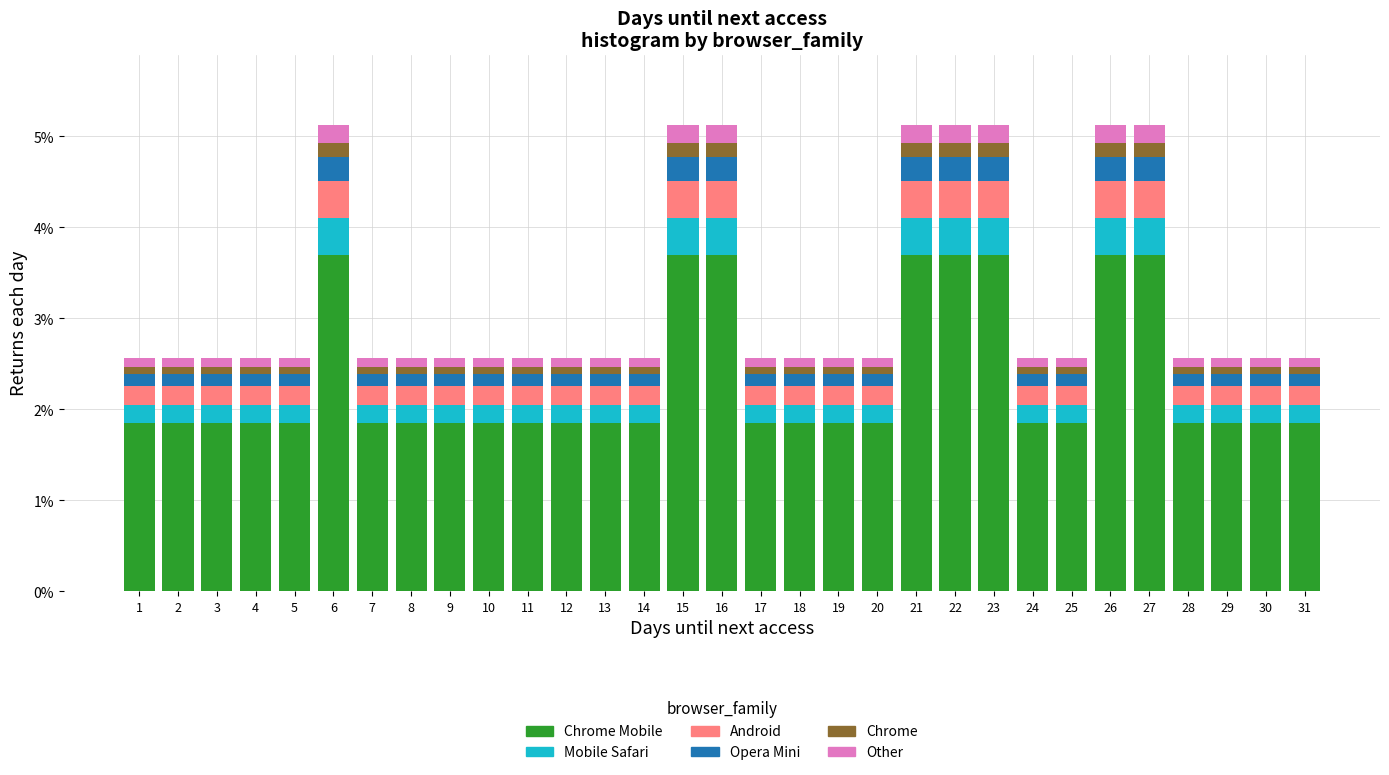

Reading left to right, list every stacked bar in this chart as the range it spans on the x-axis followed by its total height. The values are not printed on the chart, so give them approximately, as read against the axis.

0.5 to 1.5: 2.6
1.5 to 2.5: 2.6
2.5 to 3.5: 2.6
3.5 to 4.5: 2.6
4.5 to 5.5: 2.6
5.5 to 6.5: 5.1
6.5 to 7.5: 2.6
7.5 to 8.5: 2.6
8.5 to 9.5: 2.6
9.5 to 10.5: 2.6
10.5 to 11.5: 2.6
11.5 to 12.5: 2.6
12.5 to 13.5: 2.6
13.5 to 14.5: 2.6
14.5 to 15.5: 5.1
15.5 to 16.5: 5.1
16.5 to 17.5: 2.6
17.5 to 18.5: 2.6
18.5 to 19.5: 2.6
19.5 to 20.5: 2.6
20.5 to 21.5: 5.1
21.5 to 22.5: 5.1
22.5 to 23.5: 5.1
23.5 to 24.5: 2.6
24.5 to 25.5: 2.6
25.5 to 26.5: 5.1
26.5 to 27.5: 5.1
27.5 to 28.5: 2.6
28.5 to 29.5: 2.6
29.5 to 30.5: 2.6
30.5 to 31.5: 2.6